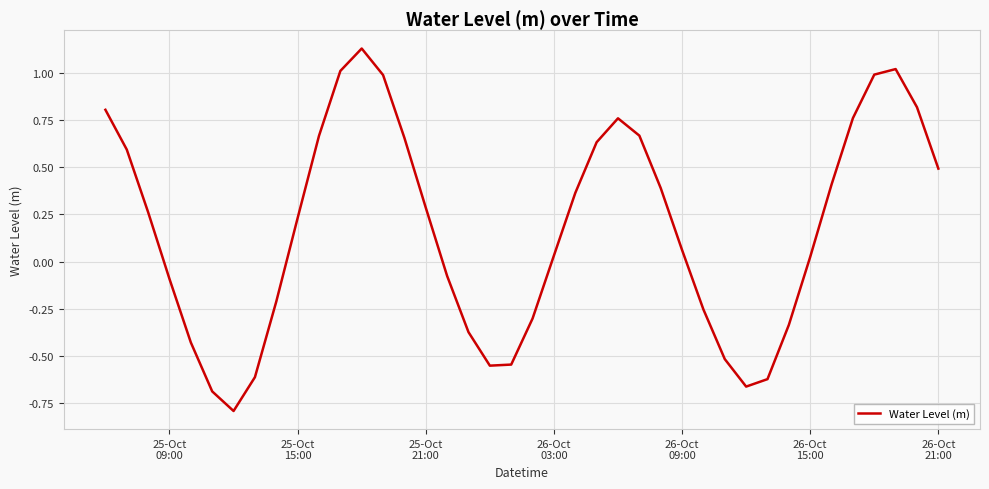

What is the difference between the maximum and minimum values?

1.9